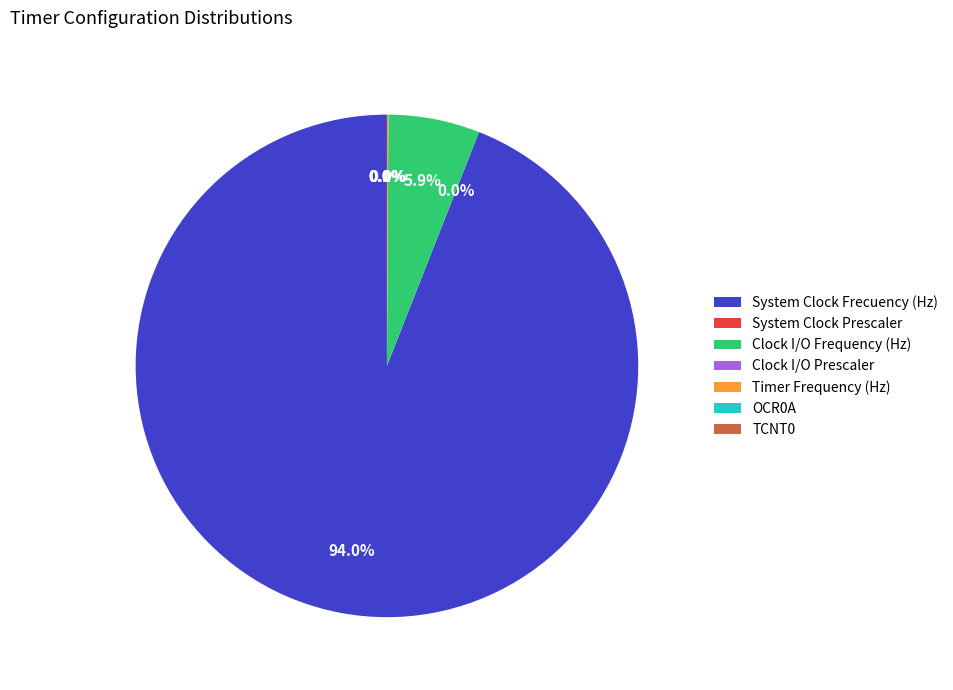

What portion of the pie excludes Clock I/O Frequency (Hz)?

94.1%